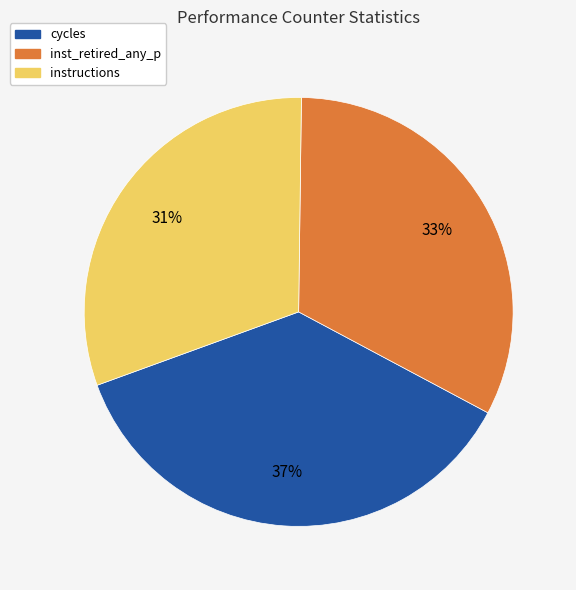

To the nearest percent, what is the difference between the largest and smallest slice percentages?

6%